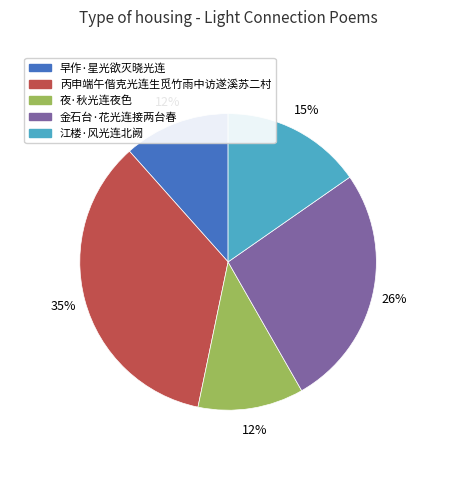

Is there a majority slice in this chart?

No